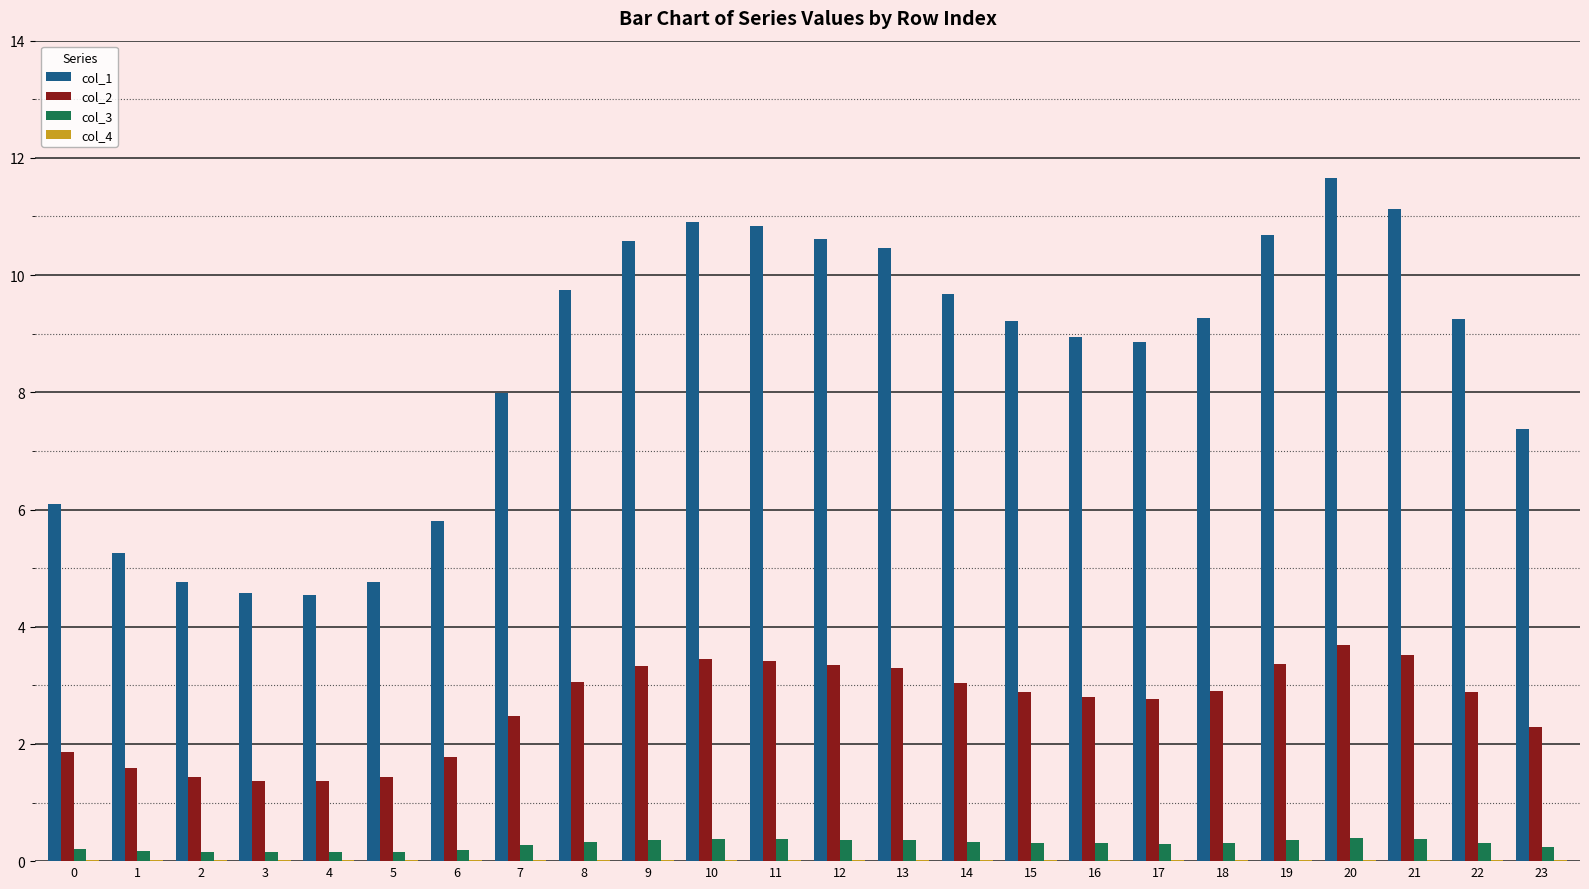

The col_1 series shows 15.2 at 16. True or false?

False